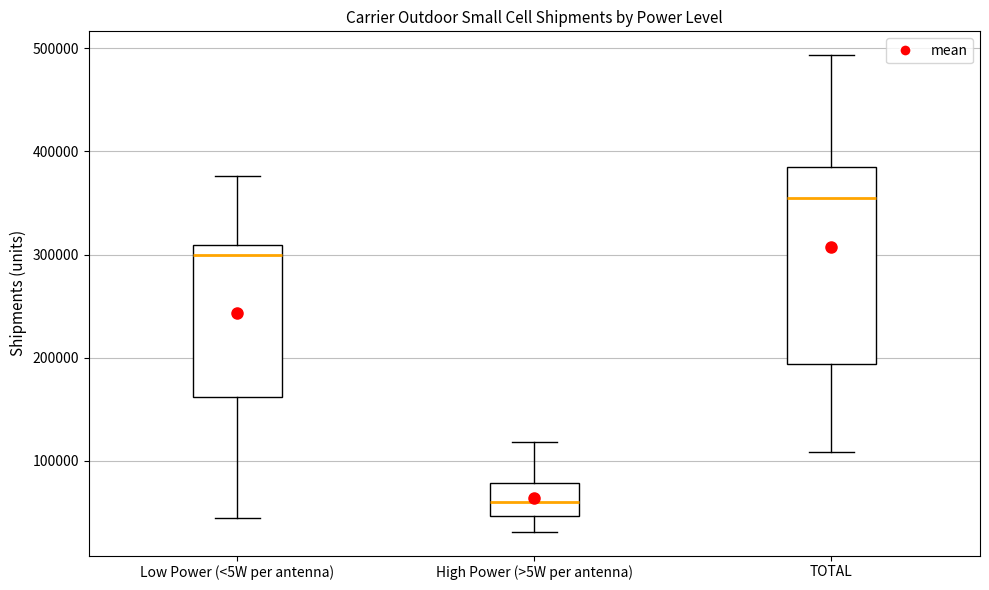

Which box is the tallest, from its lower edge to its upper edge?

TOTAL